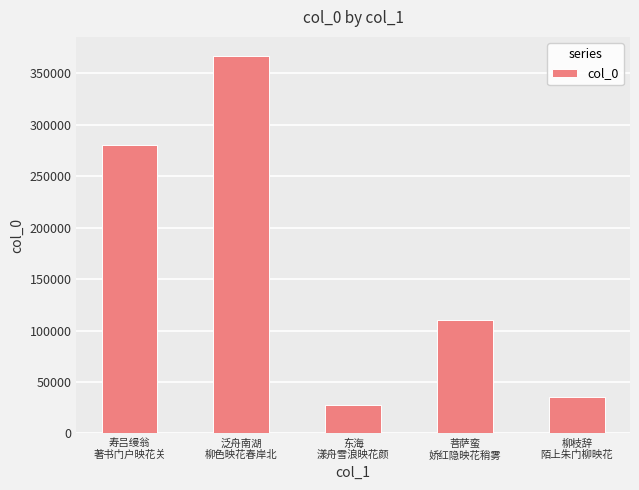

Reading left to right, extract all data points from this chart.

寿吕缦翁
著书门户映花关=280478	泛舟南湖
柳色映花春岸北=366938	东海
漾舟雪浪映花颜=27561	菩萨蛮
娇红隐映花稍雾=110701	柳枝辞
陌上朱门柳映花=34973